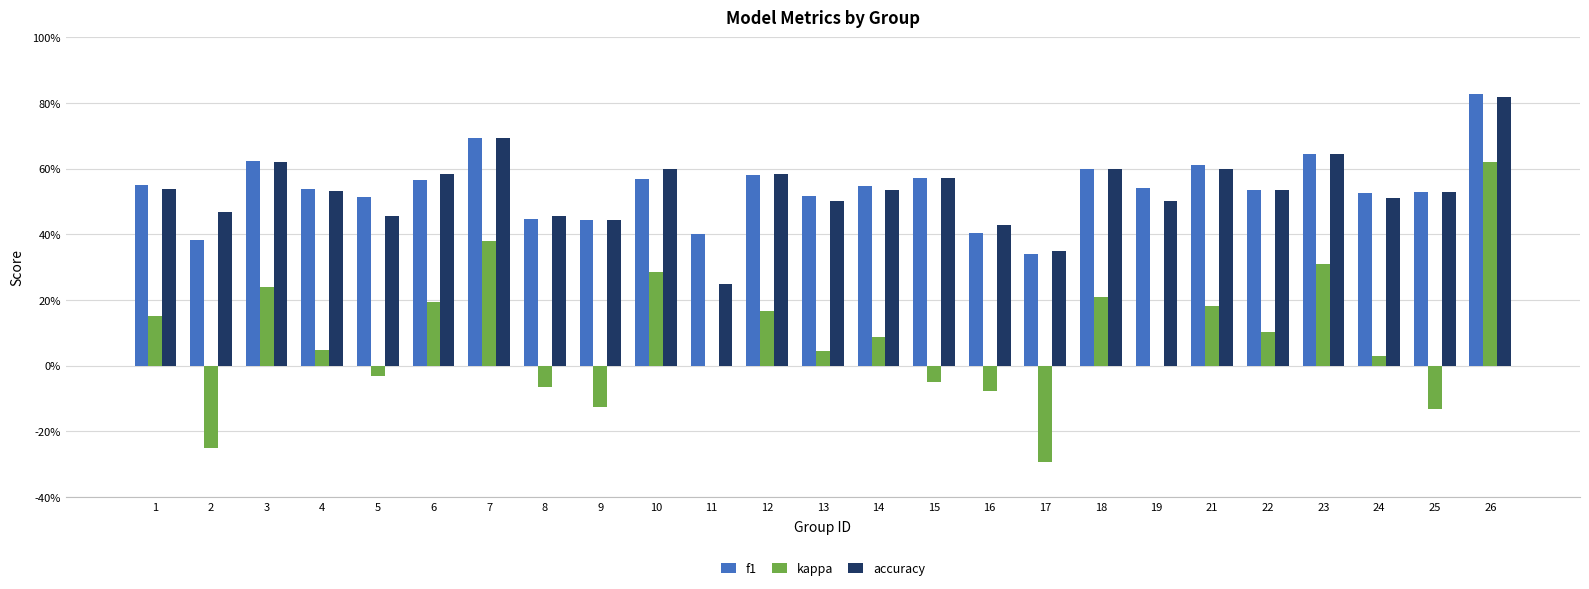

The f1 series shows 0.4 at 9. True or false?

True